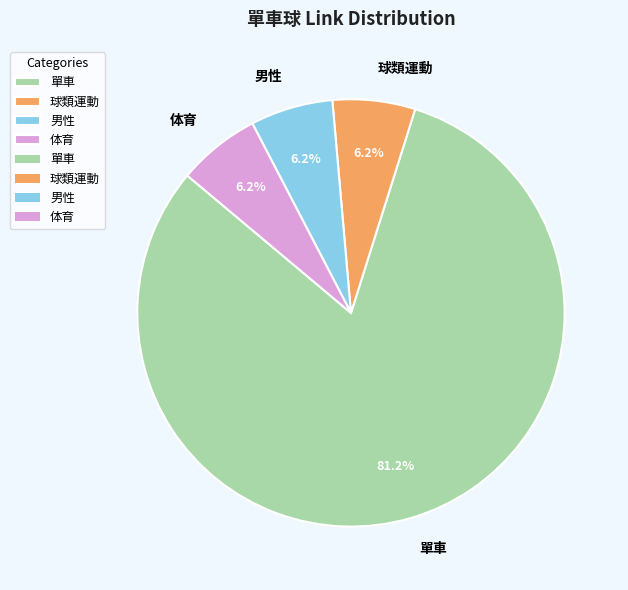

Count the number of slices in the pie.

4